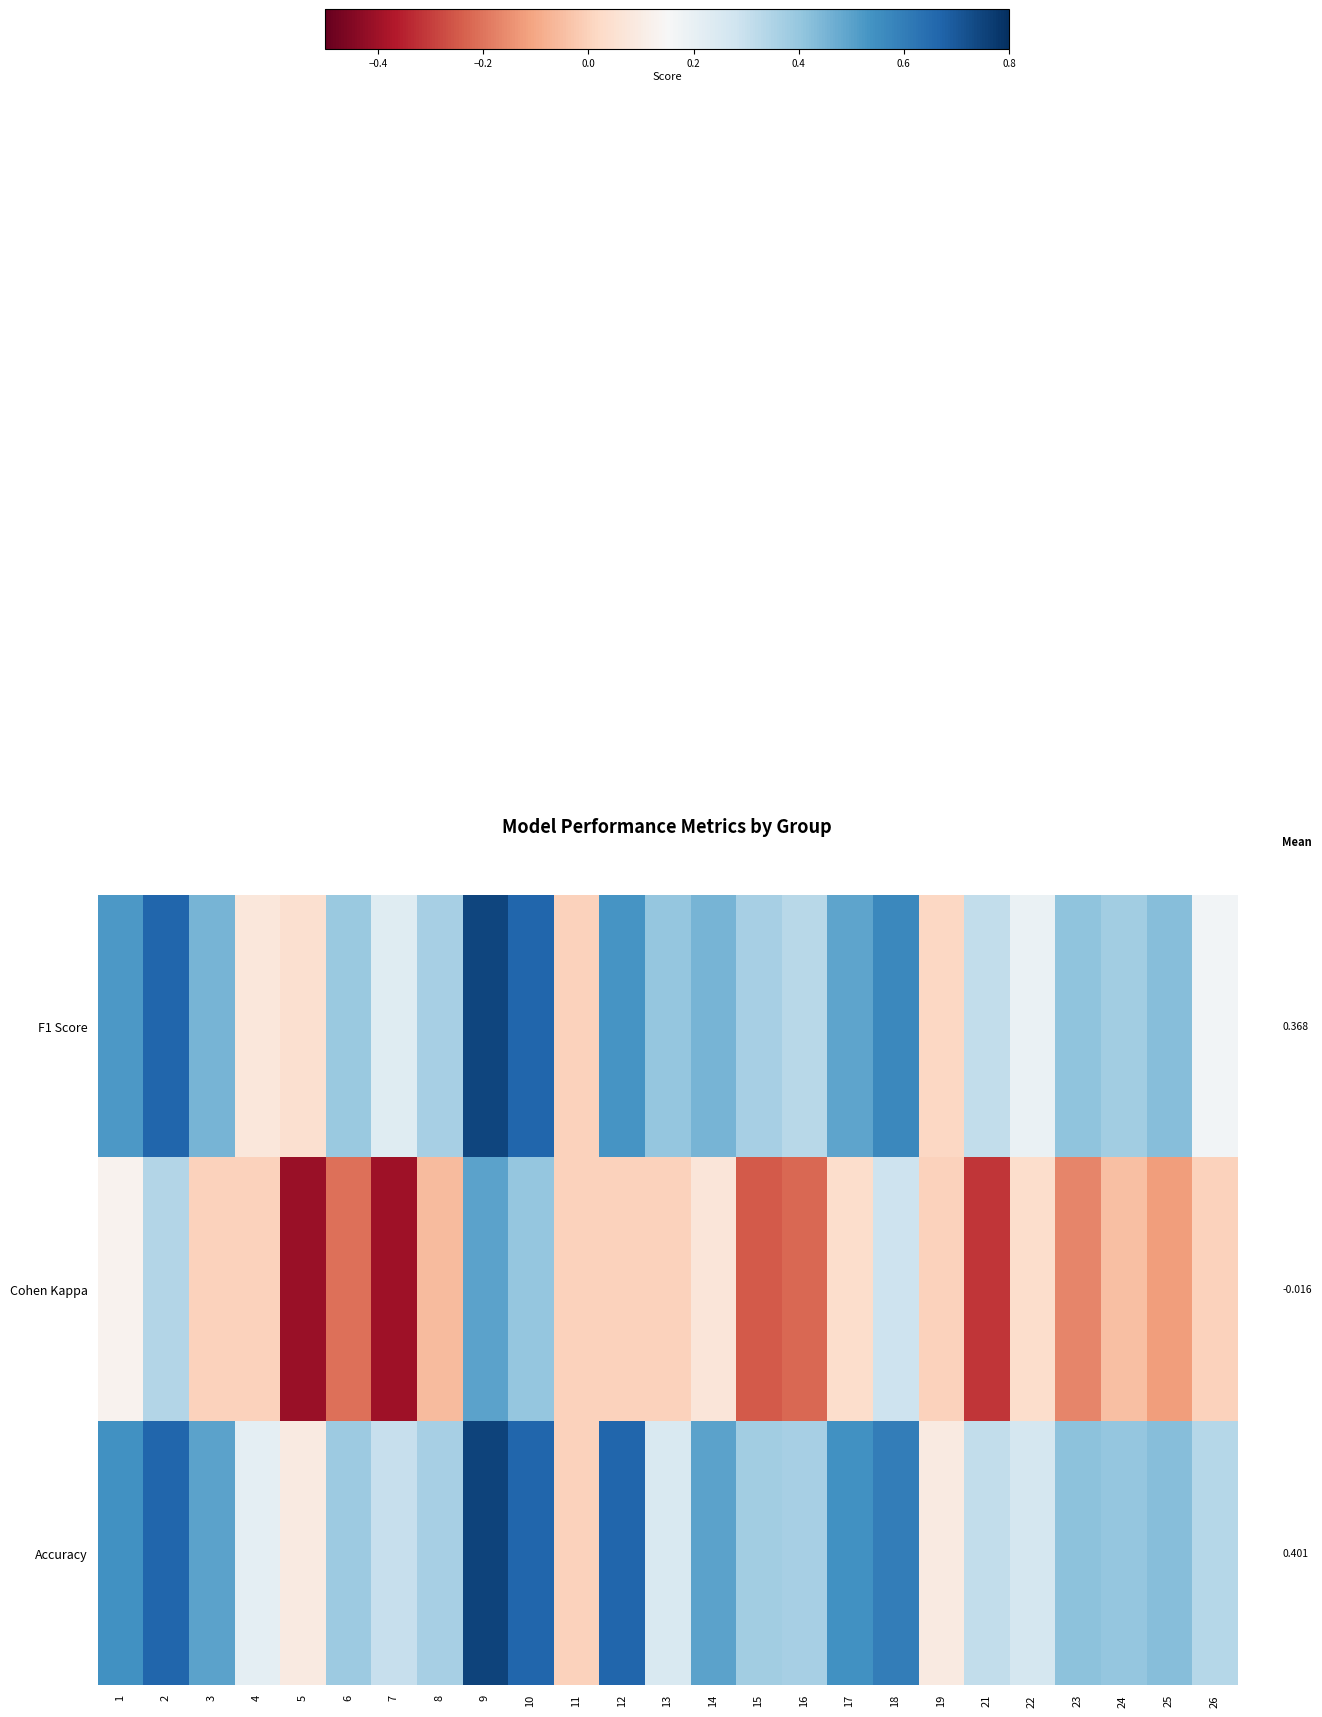

Rank the categories by row_1 value from lowest to highest.

5, 7, 21, 15, 16, 6, 23, 25, 8, 24, 3, 4, 11, 12, 13, 19, 26, 17, 22, 14, 1, 18, 2, 10, 9